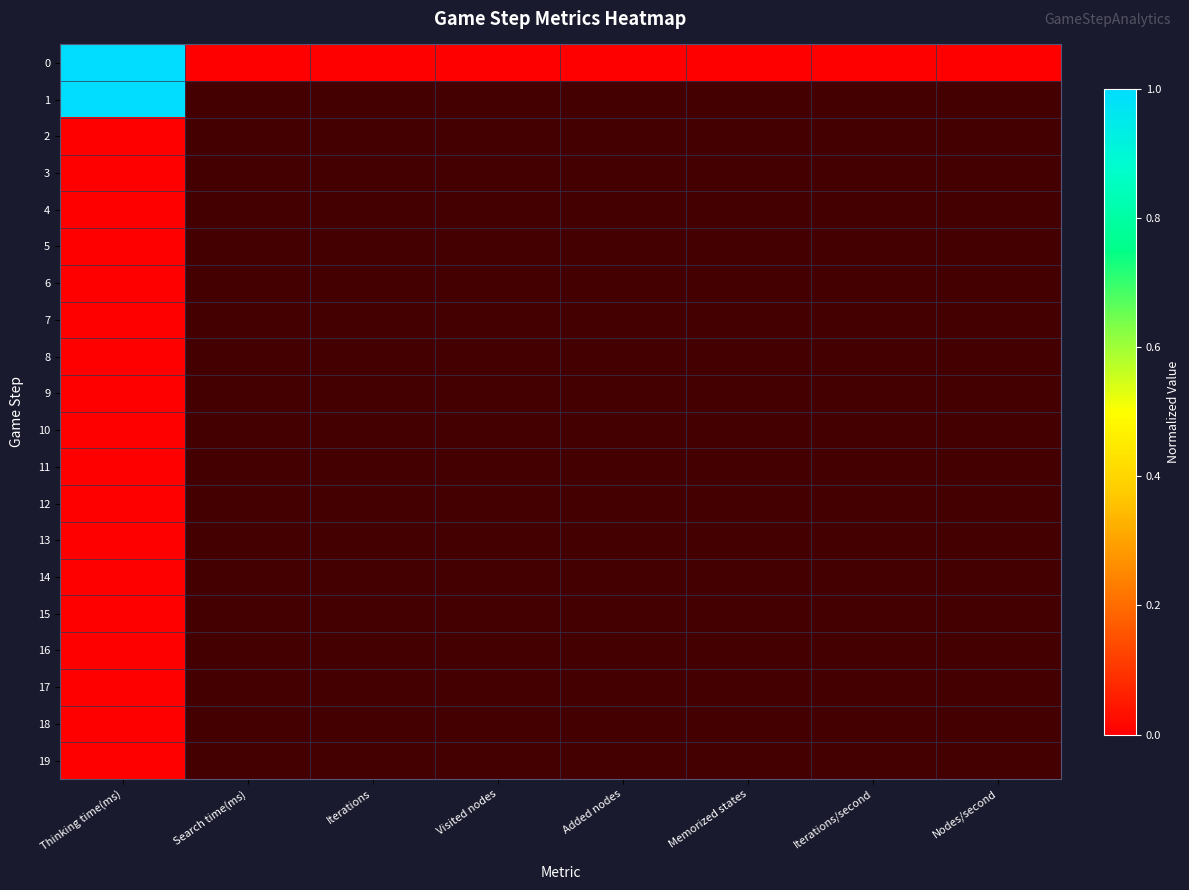

At which category is the sum across all series the highest?

Thinking time(ms)